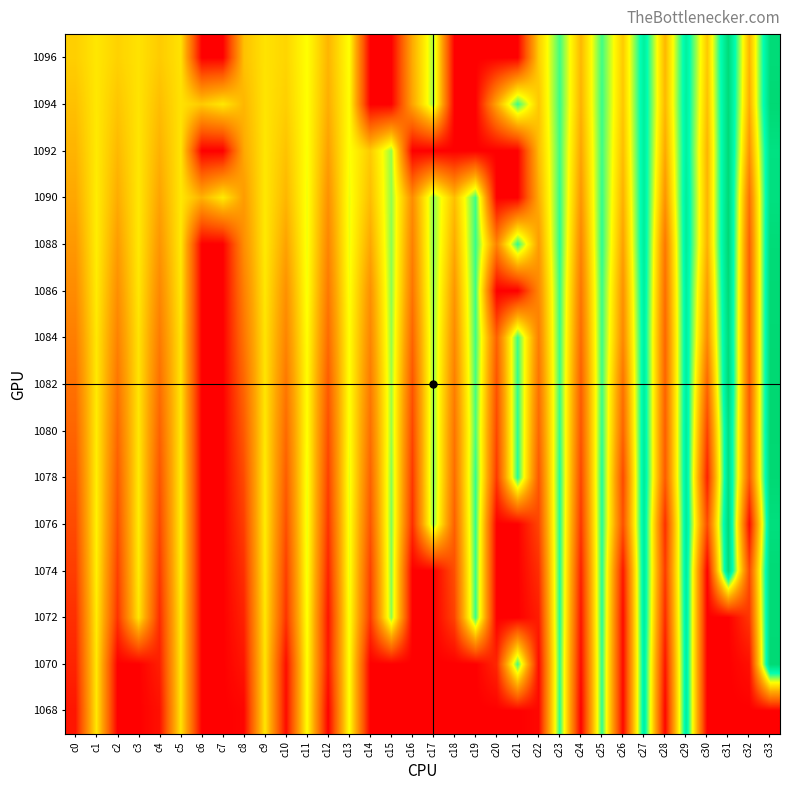

Reading left to right, list all the values displayed in this chart.

1068: c0=10.9	c1=122.5	c2=0.0	c3=0.0	c4=8.4	c5=120.1	c6=0.0	c7=0.0	c8=2.7	c9=121.1	c10=5.6	c11=134.0	c12=0.8	c13=134.8	c14=0.0	c15=0.0	c16=0.0	c17=0.0	c18=0.0	c19=0.0	c20=0.0	c21=0.0	c22=3.9	c23=170.1	c24=0.6	c25=170.2	c26=4.3	c27=193.4	c28=2.5	c29=194.1	c30=0.0	c31=0.0	c32=0.0	c33=0.0
1070: c0=18.1	c1=122.6	c2=0.0	c3=0.0	c4=15.6	c5=120.7	c6=0.0	c7=0.0	c8=10.7	c9=120.7	c10=6.8	c11=134.3	c12=11.2	c13=134.9	c14=0.0	c15=0.0	c16=0.0	c17=0.0	c18=0.0	c19=0.0	c20=19.5	c21=166.7	c22=5.9	c23=168.7	c24=6.3	c25=169.7	c26=5.3	c27=192.3	c28=9.7	c29=192.8	c30=0.0	c31=0.0	c32=7.7	c33=220.3
1072: c0=23.6	c1=124.3	c2=25.2	c3=121.7	c4=21.7	c5=121.7	c6=0.0	c7=0.0	c8=17.2	c9=122.2	c10=25.3	c11=135.9	c12=10.4	c13=136.1	c14=27.8	c15=153.5	c16=0.0	c17=0.0	c18=33.5	c19=168.0	c20=0.0	c21=0.0	c22=14.3	c23=171.7	c24=10.6	c25=172.2	c26=6.0	c27=195.8	c28=20.3	c29=193.7	c30=0.0	c31=0.0	c32=27.2	c33=218.7
1074: c0=30.7	c1=126.5	c2=32.1	c3=124.1	c4=28.5	c5=123.9	c6=0.0	c7=0.0	c8=23.6	c9=123.9	c10=31.2	c11=137.4	c12=17.8	c13=137.9	c14=32.8	c15=154.9	c16=0.0	c17=0.0	c18=39.6	c19=167.7	c20=0.0	c21=0.0	c22=23.4	c23=171.8	c24=16.6	c25=172.0	c26=12.0	c27=195.9	c28=28.3	c29=194.7	c30=-0.0	c31=216.3	c32=37.0	c33=219.3
1076: c0=37.6	c1=127.2	c2=39.4	c3=124.5	c4=35.6	c5=124.1	c6=0.0	c7=0.0	c8=30.9	c9=124.8	c10=39.4	c11=138.1	c12=25.7	c13=137.4	c14=42.8	c15=155.4	c16=22.8	c17=155.2	c18=48.4	c19=169.1	c20=0.0	c21=0.0	c22=34.9	c23=171.8	c24=27.1	c25=172.5	c26=39.8	c27=195.8	c28=22.9	c29=197.0	c30=37.8	c31=218.3	c32=5.1	c33=214.3
1078: c0=44.1	c1=125.8	c2=46.0	c3=123.4	c4=42.2	c5=123.2	c6=0.0	c7=0.0	c8=37.4	c9=124.1	c10=46.7	c11=137.3	c12=31.8	c13=138.6	c14=49.9	c15=154.2	c16=28.2	c17=157.1	c18=55.6	c19=169.1	c20=27.8	c21=172.2	c22=43.2	c23=172.0	c24=34.7	c25=172.9	c26=36.6	c27=197.7	c28=45.2	c29=196.0	c30=16.0	c31=212.3	c32=44.1	c33=220.8
1080: c0=51.4	c1=124.2	c2=53.2	c3=121.9	c4=49.6	c5=121.5	c6=0.0	c7=0.0	c8=45.0	c9=121.9	c10=54.2	c11=134.8	c12=38.5	c13=135.7	c14=57.4	c15=151.0	c16=34.8	c17=154.6	c18=60.2	c19=164.8	c20=35.3	c21=170.8	c22=52.3	c23=168.9	c24=42.2	c25=169.8	c26=50.9	c27=195.2	c28=47.2	c29=195.6	c30=32.5	c31=211.7	c32=46.8	c33=222.4
1082: c0=58.7	c1=123.0	c2=60.7	c3=120.4	c4=56.7	c5=120.4	c6=0.0	c7=0.0	c8=52.0	c9=120.7	c10=62.0	c11=133.0	c12=45.5	c13=134.6	c14=63.6	c15=150.3	c16=42.0	c17=152.7	c18=66.0	c19=165.8	c20=40.9	c21=169.8	c22=58.8	c23=167.3	c24=47.4	c25=167.6	c26=59.4	c27=193.4	c28=50.0	c29=193.8	c30=52.0	c31=219.6	c32=45.8	c33=221.9
1084: c0=66.2	c1=122.2	c2=68.4	c3=119.9	c4=64.1	c5=119.6	c6=0.0	c7=0.0	c8=60.3	c9=120.3	c10=69.8	c11=133.7	c12=54.7	c13=134.0	c14=70.5	c15=151.7	c16=51.1	c17=152.1	c18=72.7	c19=166.8	c20=49.0	c21=167.6	c22=66.0	c23=167.4	c24=54.7	c25=167.9	c26=72.2	c27=190.9	c28=51.9	c29=193.1	c30=73.4	c31=216.8	c32=47.1	c33=220.8
1086: c0=73.9	c1=123.9	c2=75.9	c3=121.8	c4=71.6	c5=121.5	c6=0.0	c7=0.0	c8=67.0	c9=122.0	c10=76.8	c11=135.8	c12=62.3	c13=135.6	c14=77.1	c15=153.2	c16=60.6	c17=153.7	c18=80.1	c19=167.5	c20=0.0	c21=0.0	c22=72.1	c23=168.2	c24=61.3	c25=168.4	c26=78.0	c27=193.2	c28=56.2	c29=193.4	c30=83.2	c31=219.1	c32=47.2	c33=220.2
1088: c0=81.6	c1=125.1	c2=83.7	c3=122.8	c4=79.5	c5=122.7	c6=0.0	c7=0.0	c8=75.3	c9=123.2	c10=87.0	c11=136.5	c12=70.1	c13=137.0	c14=89.8	c15=153.5	c16=67.5	c17=155.0	c18=91.2	c19=168.5	c20=69.1	c21=170.5	c22=83.4	c23=170.6	c24=70.2	c25=170.8	c26=86.7	c27=195.6	c28=61.8	c29=196.3	c30=94.6	c31=221.2	c32=49.3	c33=218.3
1090: c0=89.8	c1=124.5	c2=92.2	c3=122.2	c4=87.8	c5=122.0	c6=95.0	c7=123.7	c8=83.3	c9=122.5	c10=97.2	c11=136.3	c12=77.1	c13=136.8	c14=101.1	c15=152.2	c16=74.7	c17=153.7	c18=101.4	c19=167.3	c20=0.0	c21=0.0	c22=92.9	c23=169.3	c24=80.4	c25=169.4	c26=94.5	c27=194.2	c28=78.6	c29=195.6	c30=96.5	c31=219.6	c32=58.3	c33=213.1
1092: c0=96.3	c1=123.2	c2=98.6	c3=121.1	c4=94.6	c5=120.5	c6=0.0	c7=0.0	c8=90.4	c9=121.6	c10=103.5	c11=134.8	c12=86.0	c13=134.5	c14=107.7	c15=151.8	c16=0.0	c17=0.0	c18=0.0	c19=0.0	c20=0.0	c21=0.0	c22=101.0	c23=167.3	c24=88.8	c25=167.7	c26=101.2	c27=193.2	c28=90.3	c29=192.2	c30=96.3	c31=219.4	c32=77.7	c33=211.2
1094: c0=102.6	c1=122.3	c2=105.0	c3=120.2	c4=100.9	c5=119.4	c6=107.6	c7=122.1	c8=97.5	c9=120.4	c10=109.8	c11=133.8	c12=93.2	c13=133.1	c14=0.0	c15=0.0	c16=88.6	c17=151.0	c18=0.0	c19=0.0	c20=89.3	c21=167.9	c22=106.2	c23=168.1	c24=95.6	c25=168.2	c26=105.7	c27=193.1	c28=98.2	c29=192.4	c30=102.3	c31=218.0	c32=91.8	c33=220.7
1096: c0=109.7	c1=121.7	c2=111.2	c3=119.5	c4=107.7	c5=119.5	c6=0.0	c7=0.0	c8=102.9	c9=119.7	c10=112.8	c11=133.8	c12=96.8	c13=134.1	c14=0.0	c15=0.0	c16=92.1	c17=149.4	c18=0.0	c19=0.0	c20=0.0	c21=0.0	c22=109.3	c23=166.7	c24=98.5	c25=166.9	c26=107.8	c27=192.2	c28=98.0	c29=192.0	c30=106.6	c31=217.7	c32=96.5	c33=218.0